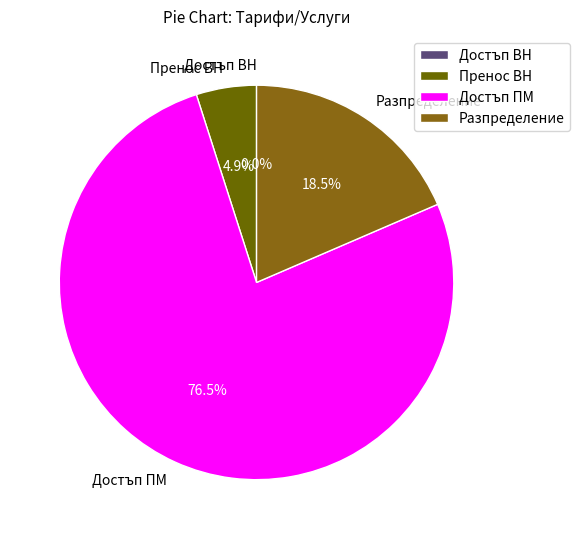

Which slice is the largest?

Достъп ПМ